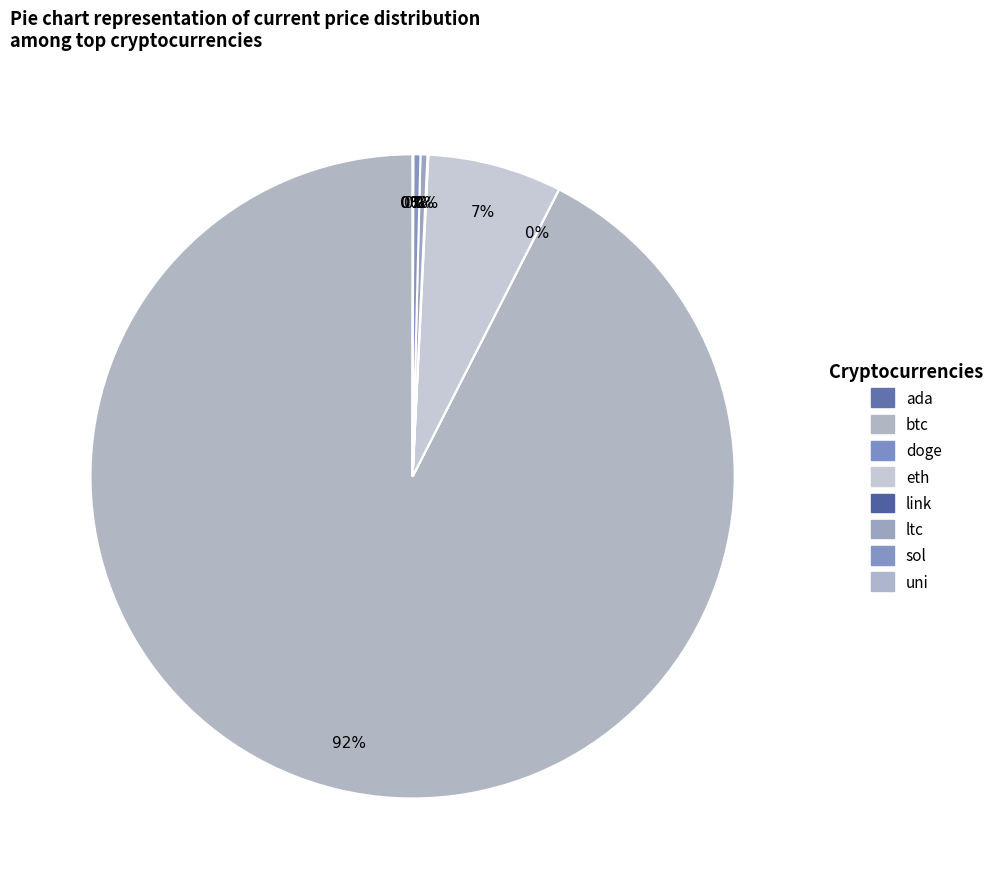

Which slice is the largest?

btc